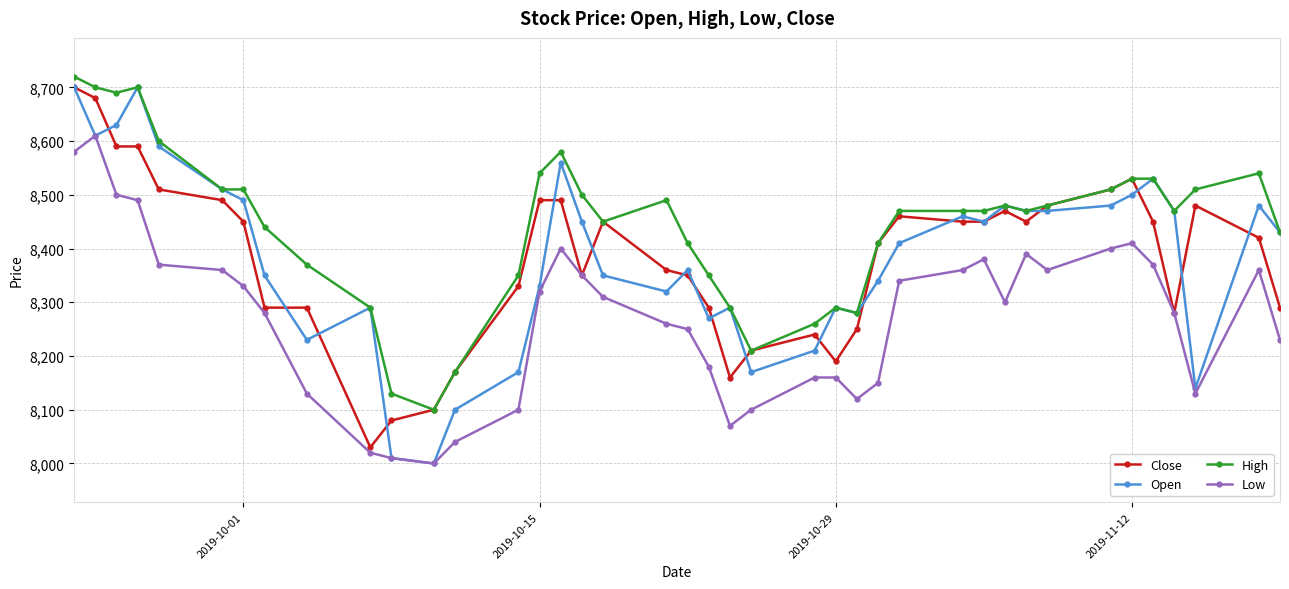

Which series has the largest total across all categories?

High